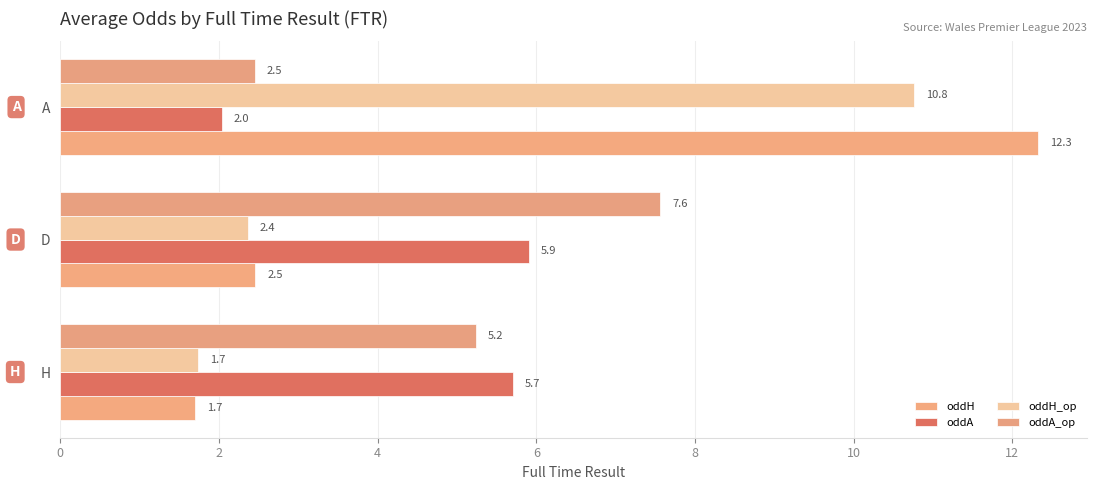

How many values in the oddA series exceed 5?

2